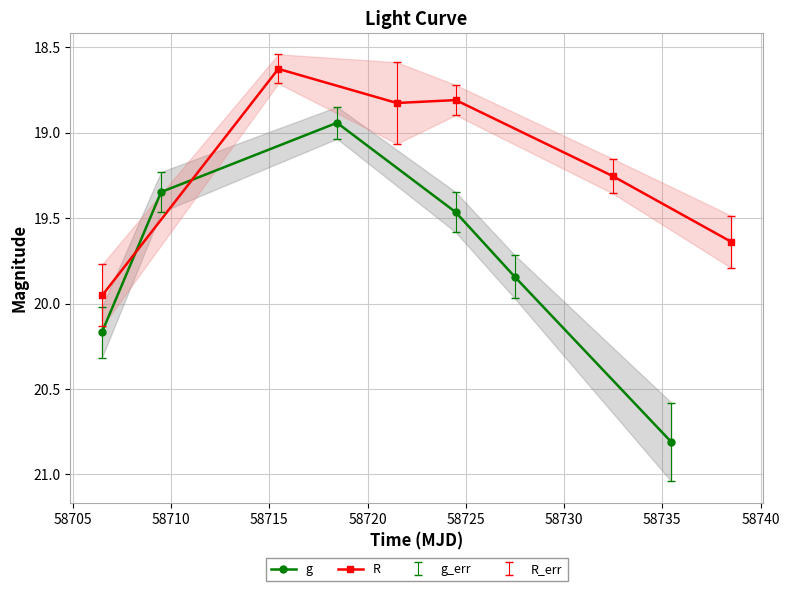

Which series has the largest total across all categories?

g